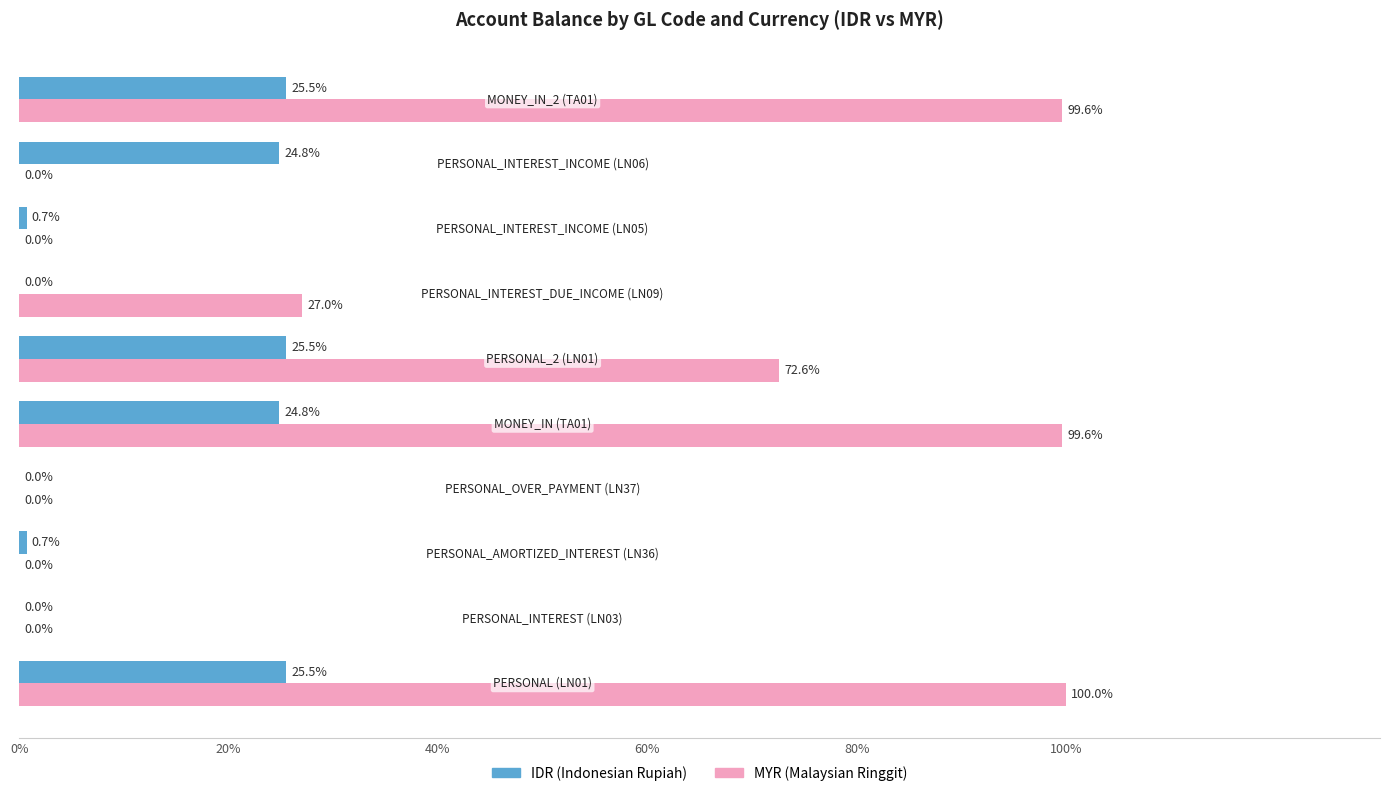

What is the greatest value displayed?

100.0